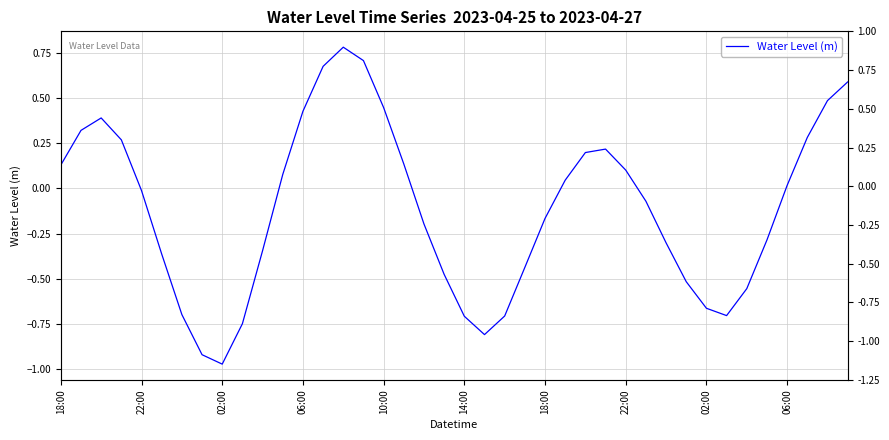

What is the difference between the values at 18 and 16?

0.6